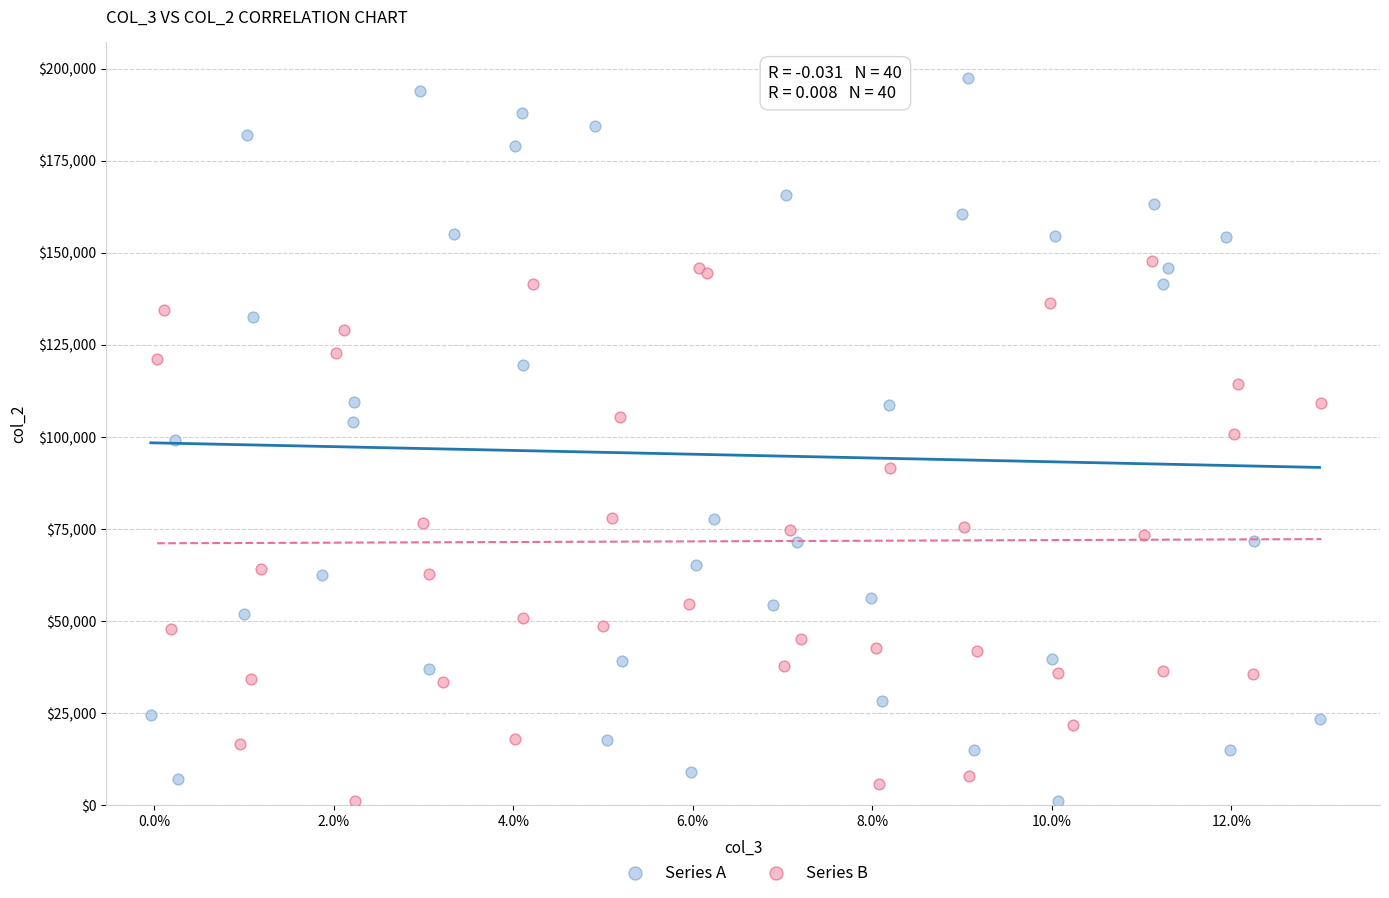

Which series has the largest Y range (max minus min)?

Series A